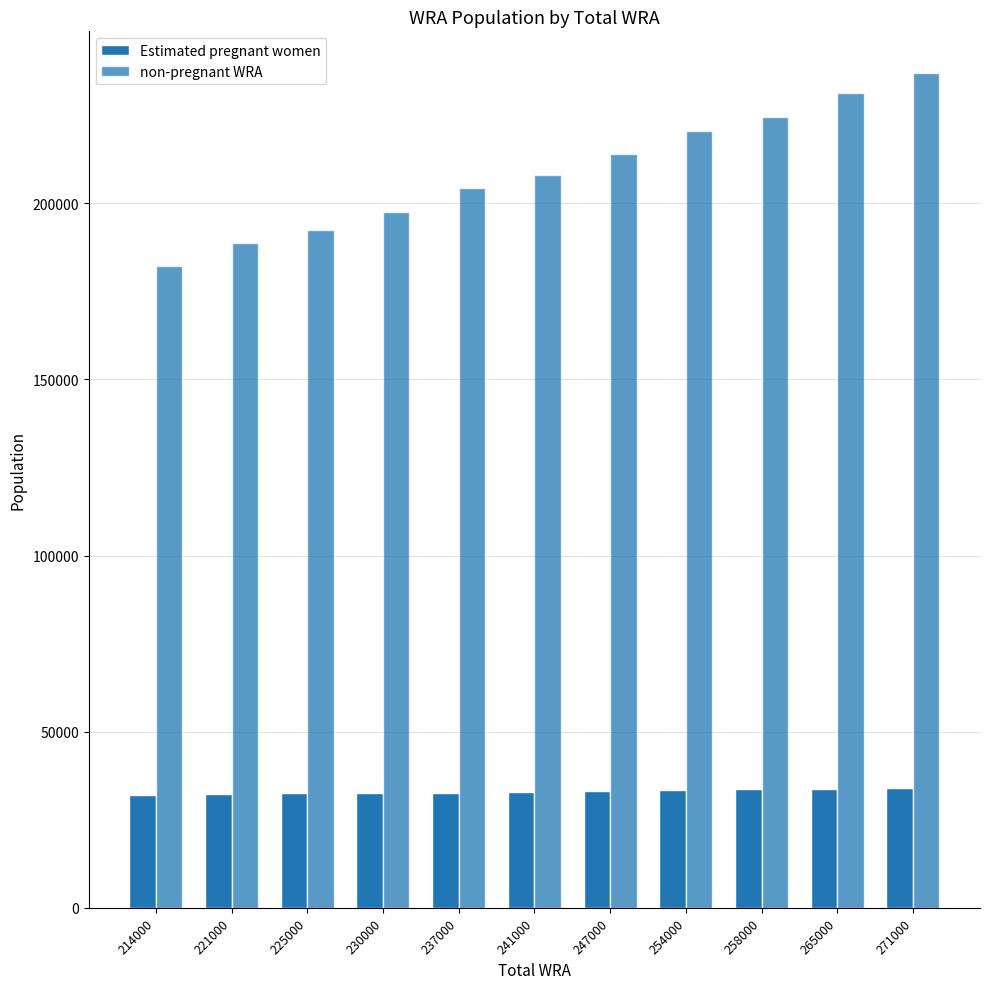

What is the value of the Estimated pregnant women bar at the 6th from the left?

32932.6